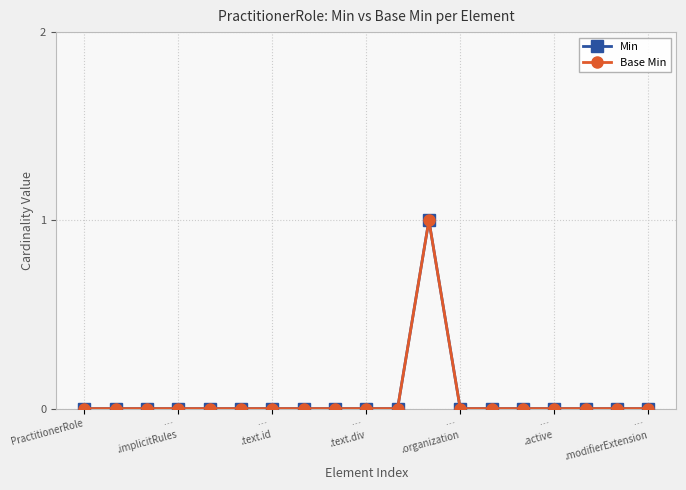

Does the chart have visible grid lines?

Yes